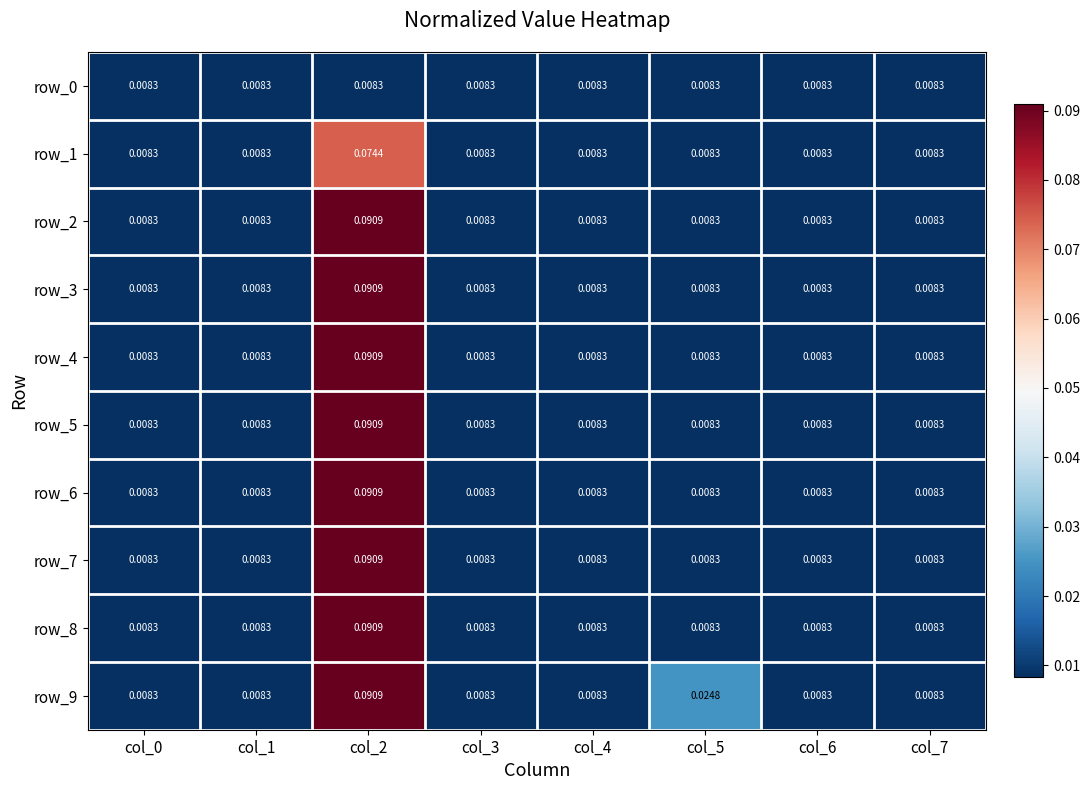

What is the maximum value for row_2?

0.1